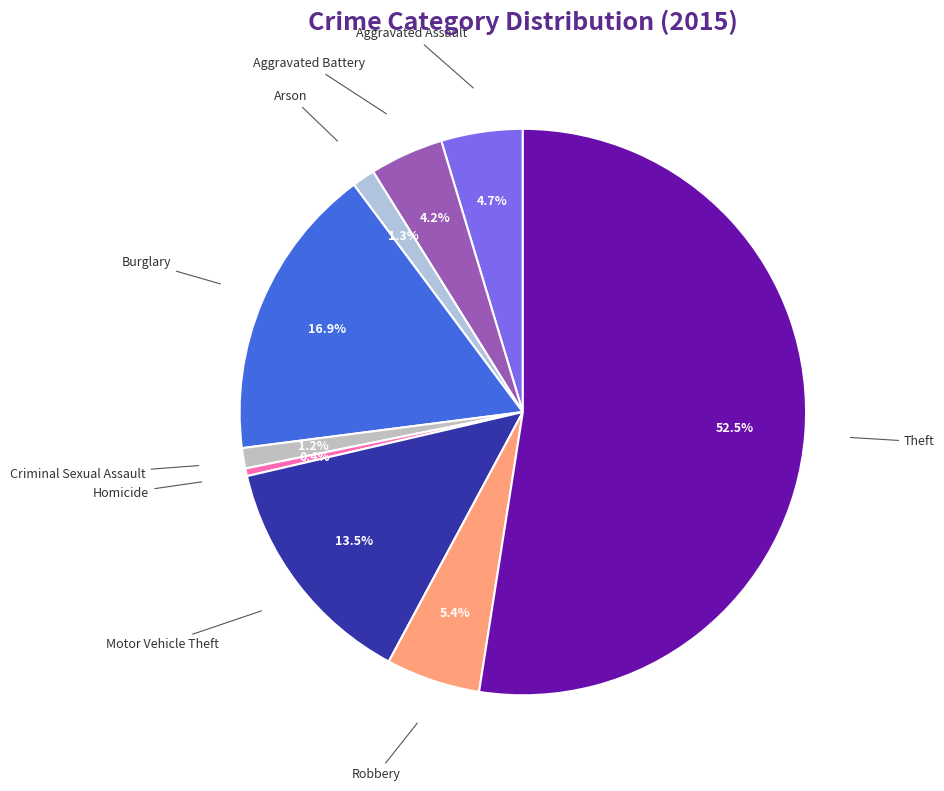

How many slices are in this pie chart?

9